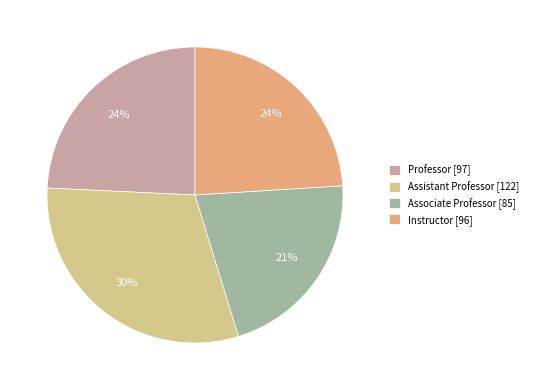

What is the ratio of the value at Professor to the value at Instructor?

1.0